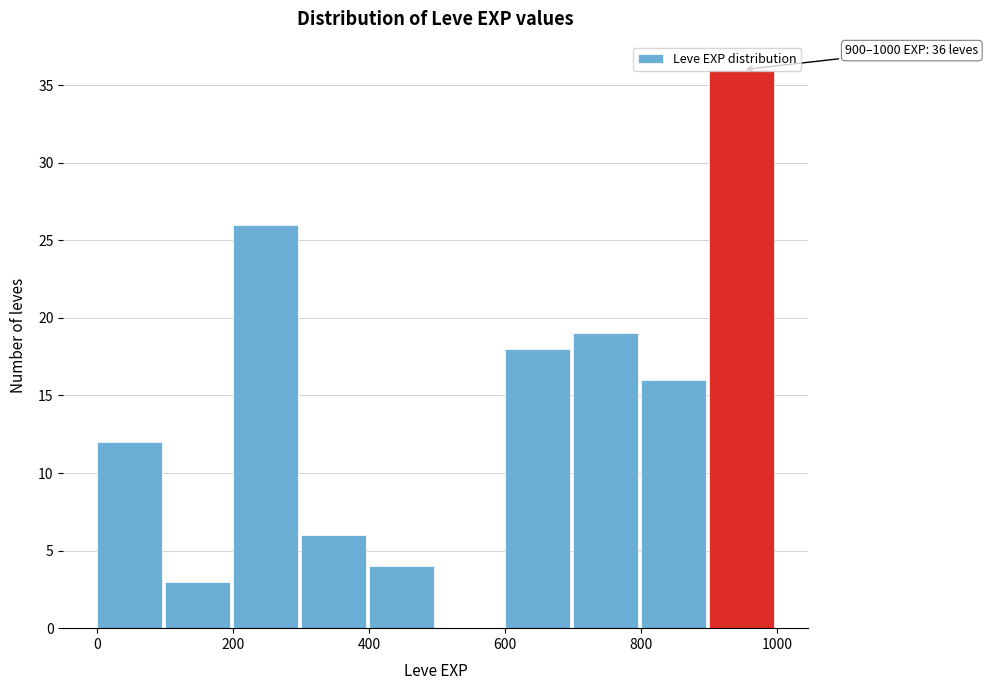

Over which range of the x-axis is the bar tallest?

900 to 1000